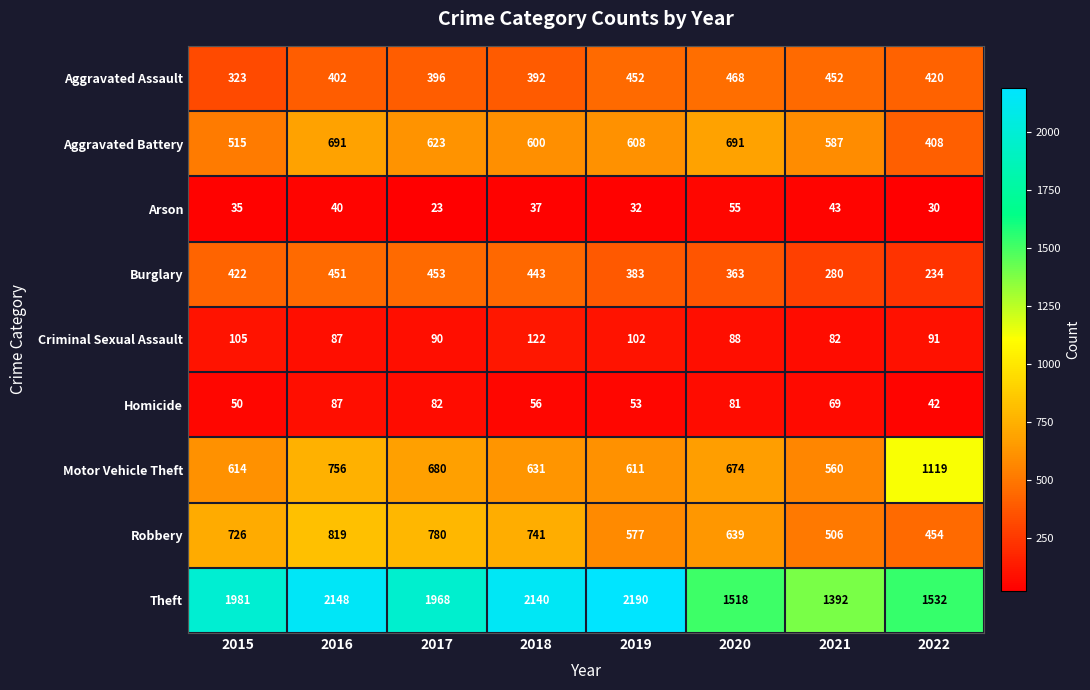

At which category does the chart reach its minimum across all series?

2017